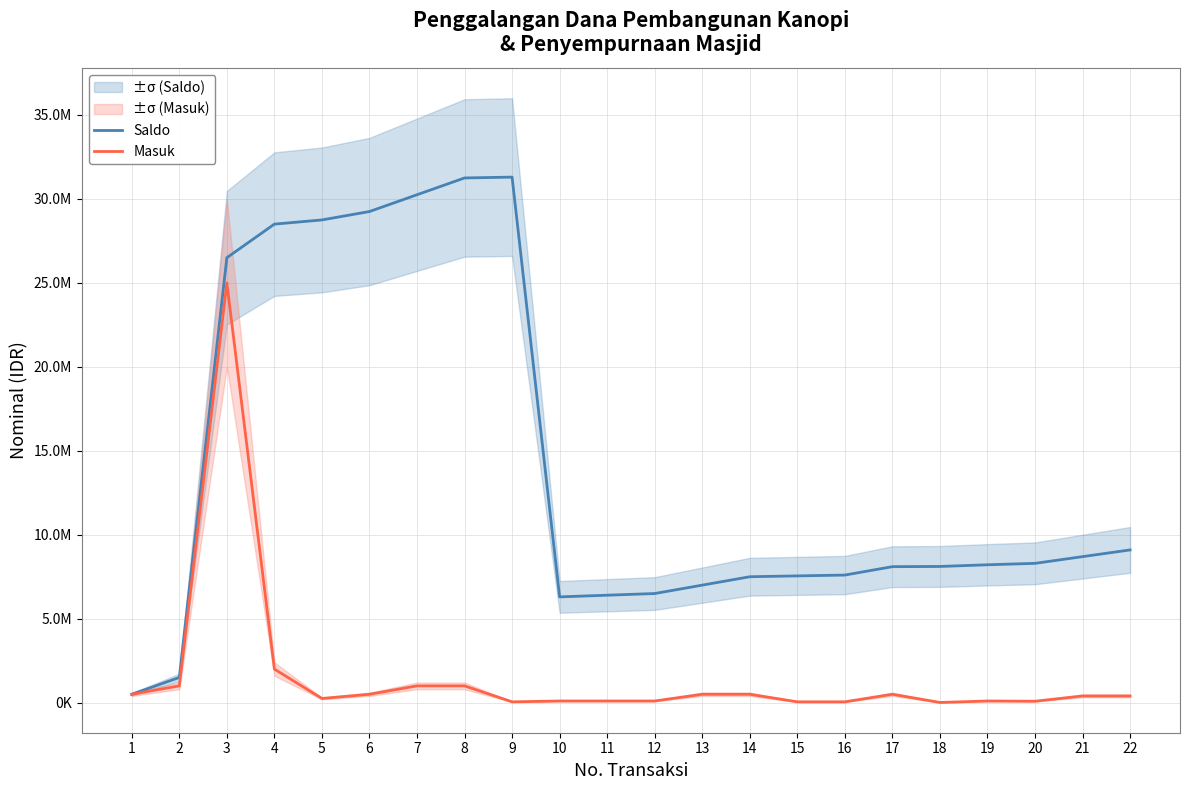

Reading left to right, extract all data points from this chart.

Saldo: 500000	1500000	26500000	28500000	28750000	29250000	30250000	31250000	31300000	6300000	6400000	6500000	7000000	7500000	7550000	7600000	8100000	8112000	8212000	8297200	8697200	9097200
Masuk: 500000	1000000	25000000	2000000	250000	500000	1000000	1000000	50000	100000	100000	100000	500000	500000	50000	50000	500000	12000	100000	85200	400000	400000